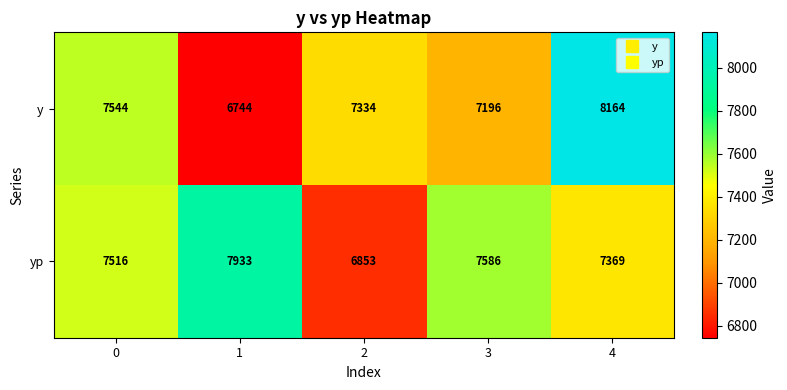

What is the average value of the y series?

7396